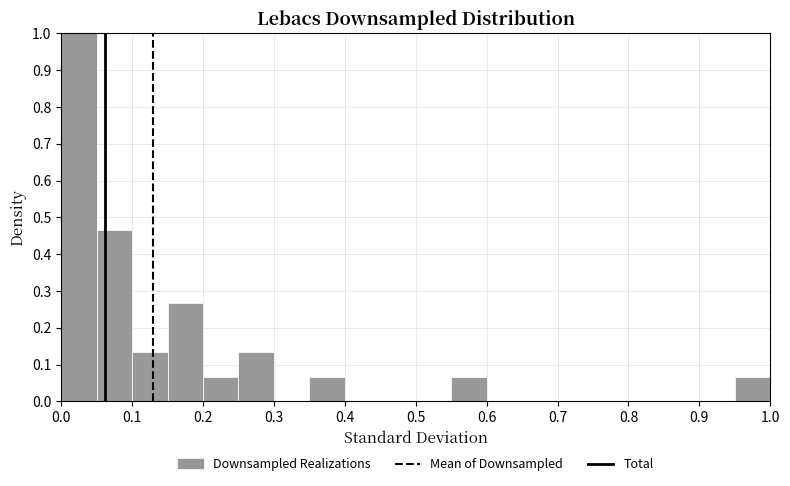

Reading left to right, list every bar in this chart as the range it spans on the x-axis followed by its height. Neither the bar edges nor the heights are printed on the chart, so give them approximately, as read against the axes.

0.00 to 0.05: 1.00
0.05 to 0.10: 0.47
0.10 to 0.15: 0.13
0.15 to 0.20: 0.27
0.20 to 0.25: 0.07
0.25 to 0.30: 0.13
0.30 to 0.35: 0
0.35 to 0.40: 0.07
0.40 to 0.45: 0
0.45 to 0.50: 0
0.50 to 0.55: 0
0.55 to 0.60: 0.07
0.60 to 0.65: 0
0.65 to 0.70: 0
0.70 to 0.75: 0
0.75 to 0.80: 0
0.80 to 0.85: 0
0.85 to 0.90: 0
0.90 to 0.95: 0
0.95 to 1.00: 0.07